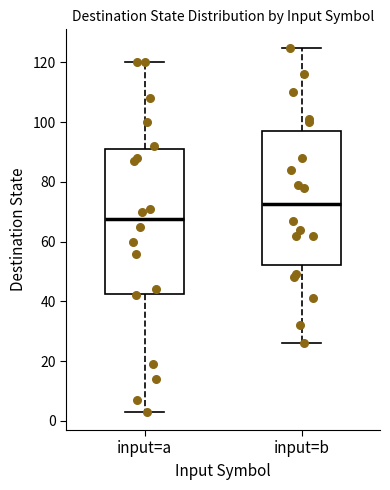

Reading left to right, read every box against the y-axis: the position of its median line, the range the box covers, and the ends of its whiskers. The values are not printed on the chart, so give them approximately, as read against the axis.

input=a: median 68, box 42 to 92, whiskers 4 to 120
input=b: median 72, box 52 to 98, whiskers 26 to 126